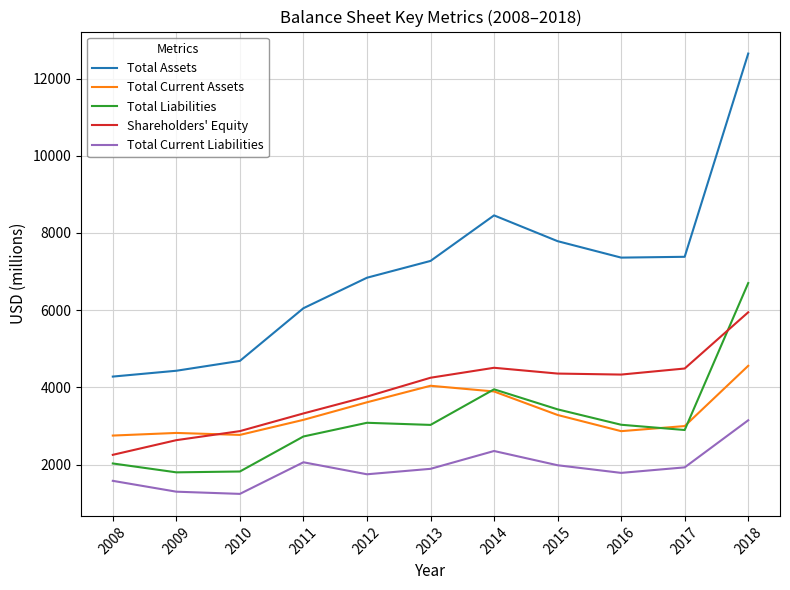

True or false: Total Assets and Total Current Assets intersect in this chart.

False